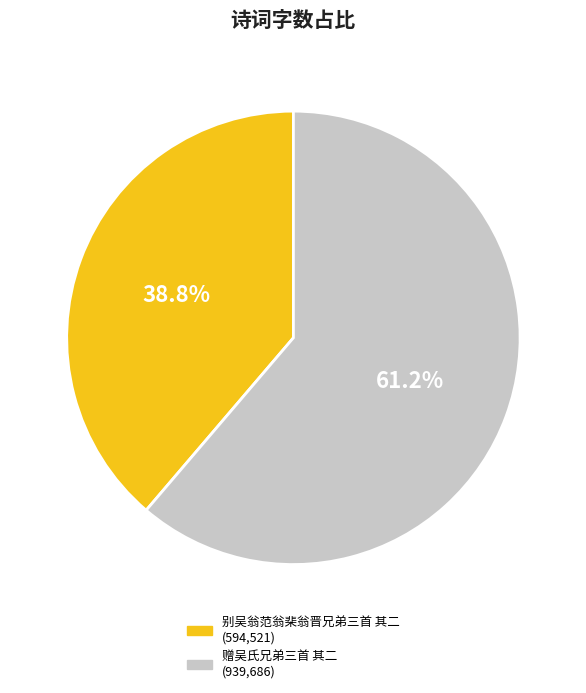

The 赠吴氏兄弟三首 其二 slice represents 46% of the pie. True or false?

False